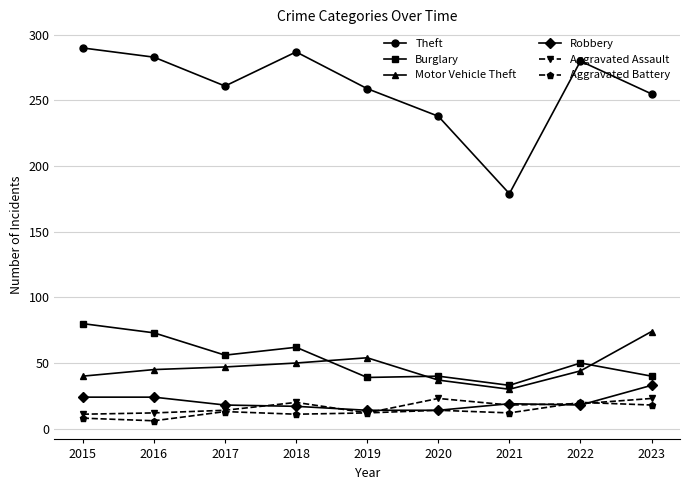

What is the total value across all series at 2022?

431